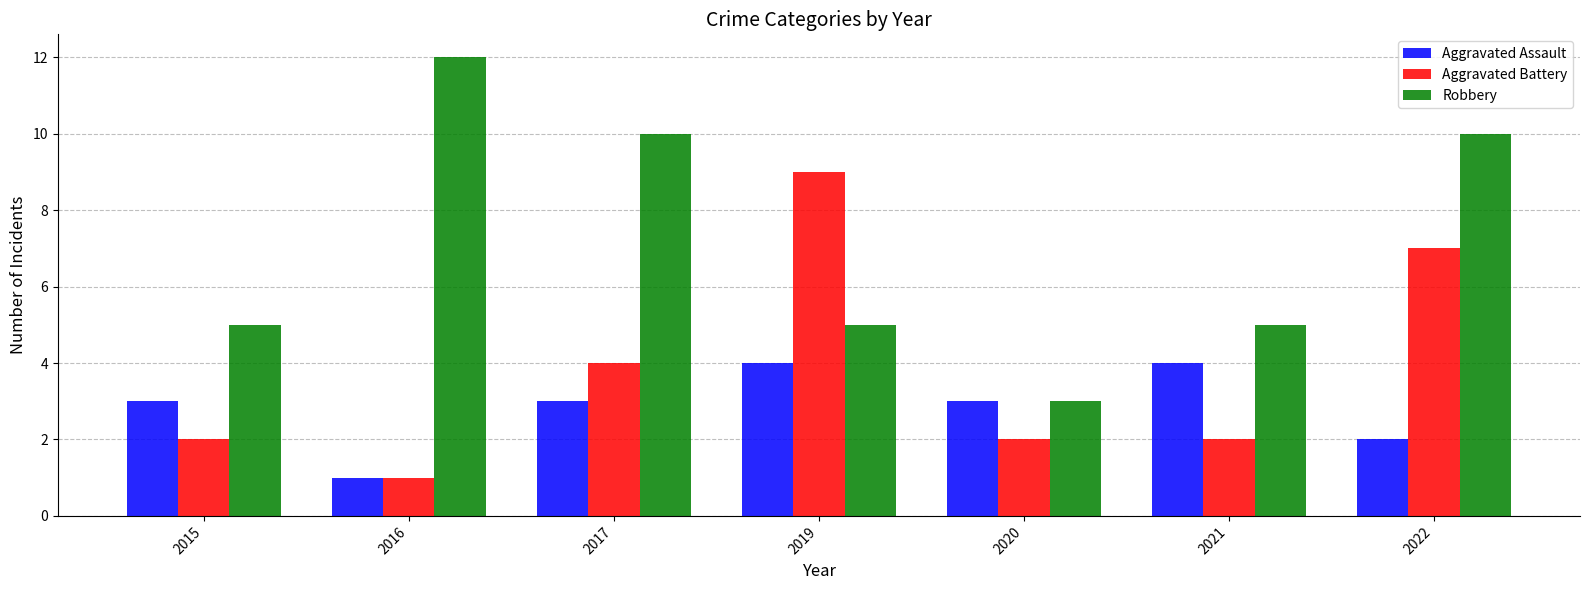

Is the value of Robbery at 2022 greater than the value of Aggravated Battery at 2016?

Yes